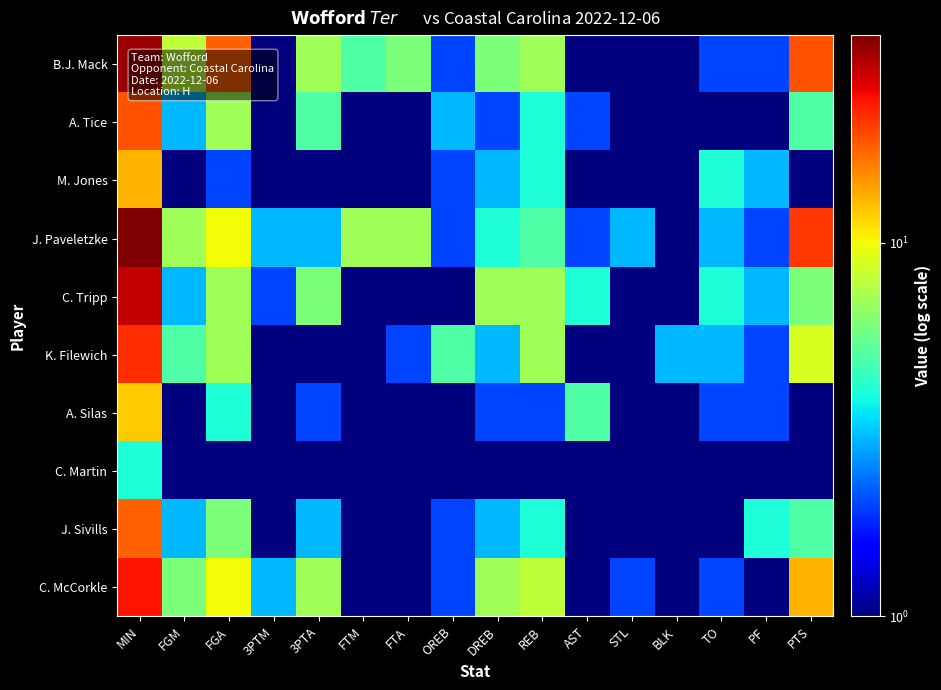

Reading left to right, transcribe all the data shown in this chart.

B.J. Mack: MIN=33	FGM=8	FGA=18	3PTM=1	3PTA=7	FTM=5	FTA=6	OREB=2	DREB=6	REB=7	AST=1	STL=1	BLK=1	TO=2	PF=2	PTS=19
A. Tice: MIN=19	FGM=3	FGA=7	3PTM=1	3PTA=5	FTM=1	FTA=1	OREB=3	DREB=2	REB=4	AST=2	STL=1	BLK=1	TO=1	PF=1	PTS=5
M. Jones: MIN=13	FGM=1	FGA=2	3PTM=1	3PTA=1	FTM=1	FTA=1	OREB=2	DREB=3	REB=4	AST=1	STL=1	BLK=1	TO=4	PF=3	PTS=1
J. Paveletzke: MIN=36	FGM=7	FGA=10	3PTM=3	3PTA=3	FTM=7	FTA=7	OREB=2	DREB=4	REB=5	AST=2	STL=3	BLK=1	TO=3	PF=2	PTS=21
C. Tripp: MIN=29	FGM=3	FGA=7	3PTM=2	3PTA=6	FTM=1	FTA=1	OREB=1	DREB=7	REB=7	AST=4	STL=1	BLK=1	TO=4	PF=3	PTS=6
K. Filewich: MIN=22	FGM=5	FGA=7	3PTM=1	3PTA=1	FTM=1	FTA=2	OREB=5	DREB=3	REB=7	AST=1	STL=1	BLK=3	TO=3	PF=2	PTS=9
A. Silas: MIN=12	FGM=1	FGA=4	3PTM=1	3PTA=2	FTM=1	FTA=1	OREB=1	DREB=2	REB=2	AST=5	STL=1	BLK=1	TO=2	PF=2	PTS=1
C. Martin: MIN=4	FGM=1	FGA=1	3PTM=1	3PTA=1	FTM=1	FTA=1	OREB=1	DREB=1	REB=1	AST=1	STL=1	BLK=1	TO=1	PF=1	PTS=1
J. Sivills: MIN=18	FGM=3	FGA=6	3PTM=1	3PTA=3	FTM=1	FTA=1	OREB=2	DREB=3	REB=4	AST=1	STL=1	BLK=1	TO=1	PF=4	PTS=5
C. McCorkle: MIN=24	FGM=6	FGA=10	3PTM=3	3PTA=7	FTM=1	FTA=1	OREB=2	DREB=7	REB=8	AST=1	STL=2	BLK=1	TO=2	PF=1	PTS=13